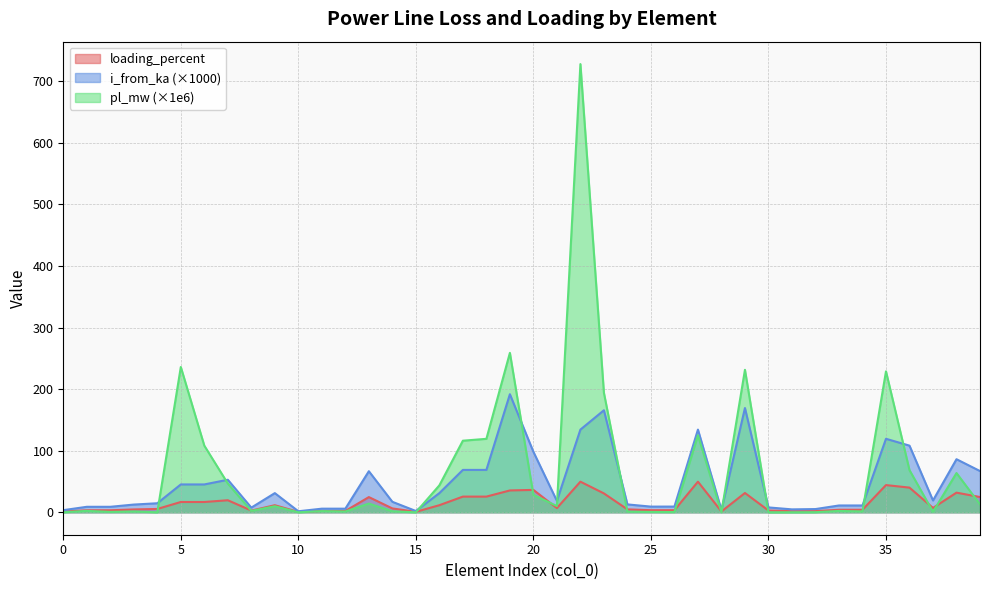

Is the value of loading_percent at 35 greater than the value of i_from_ka at 39?

No